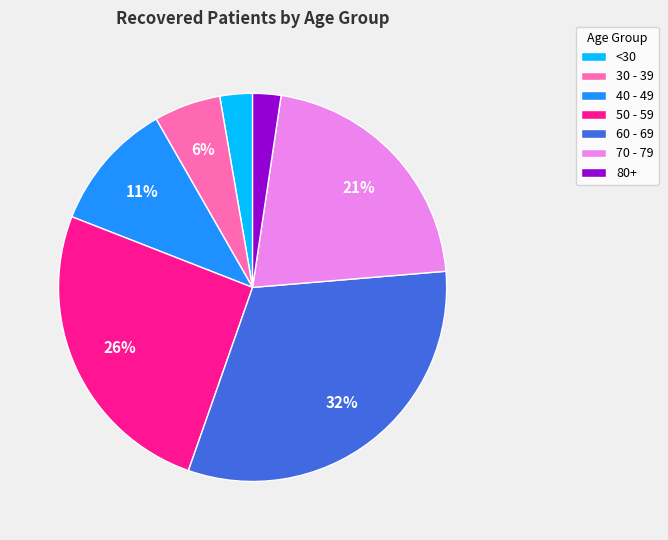

To the nearest percent, what is the average slice percentage?

14%